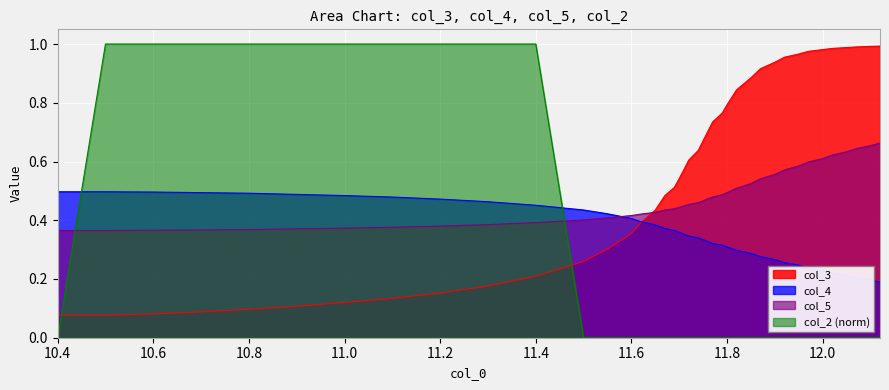

Which category has the lowest value across all series?

10.4